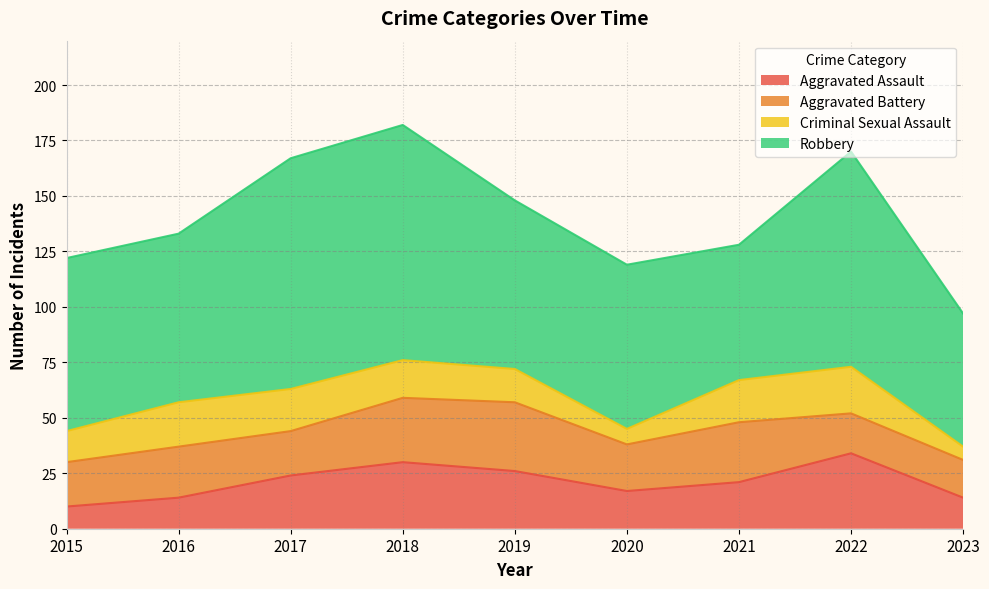

What is the difference between the second highest and minimum values in the Aggravated Assault series?

20